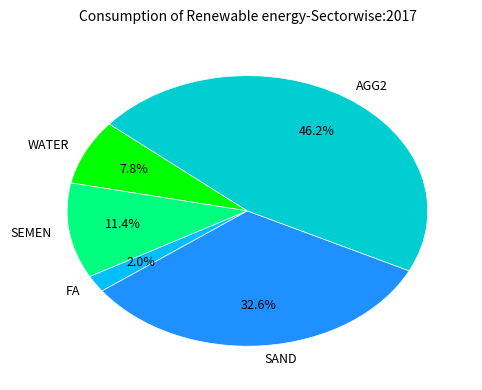

Is it true that SEMEN is 24% of the pie?

False